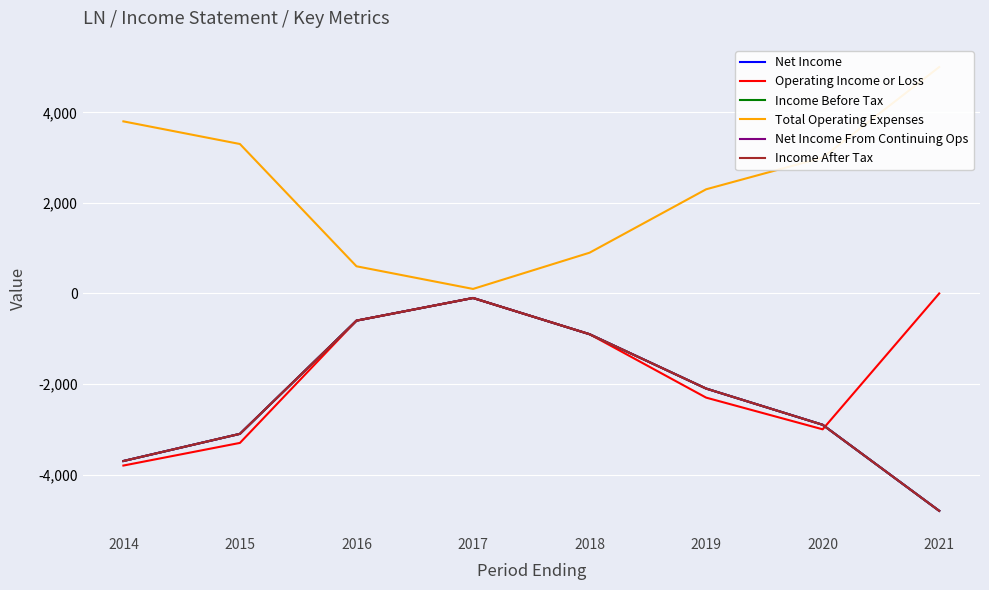

How many data points does each series have?

8